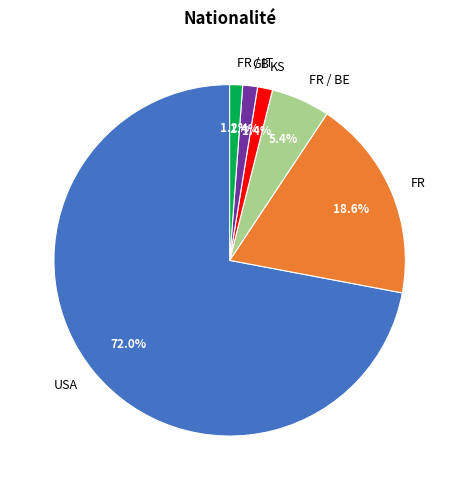

Which category has the biggest portion of the pie?

USA